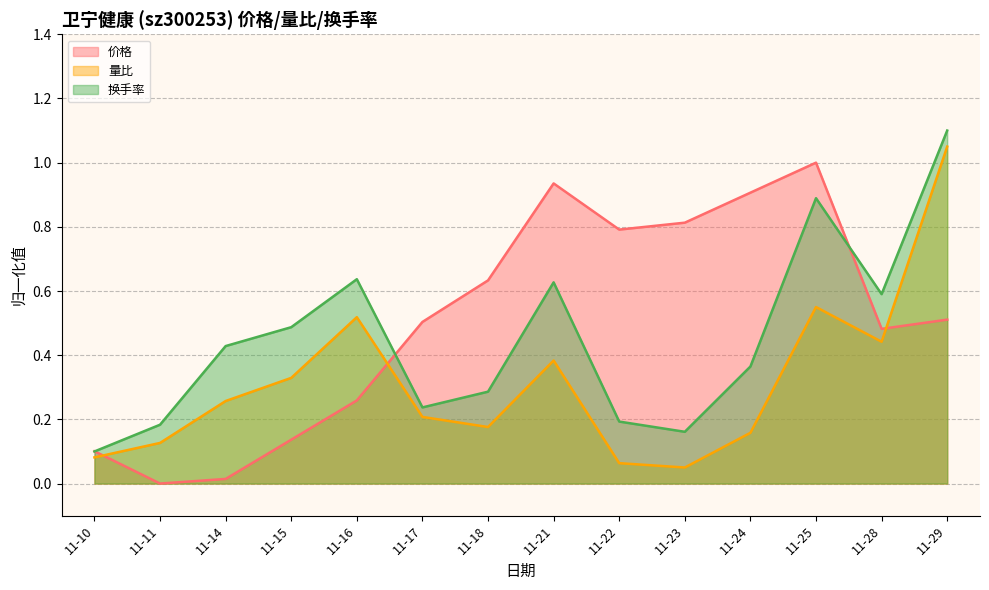

What is the greatest value displayed?

1.1